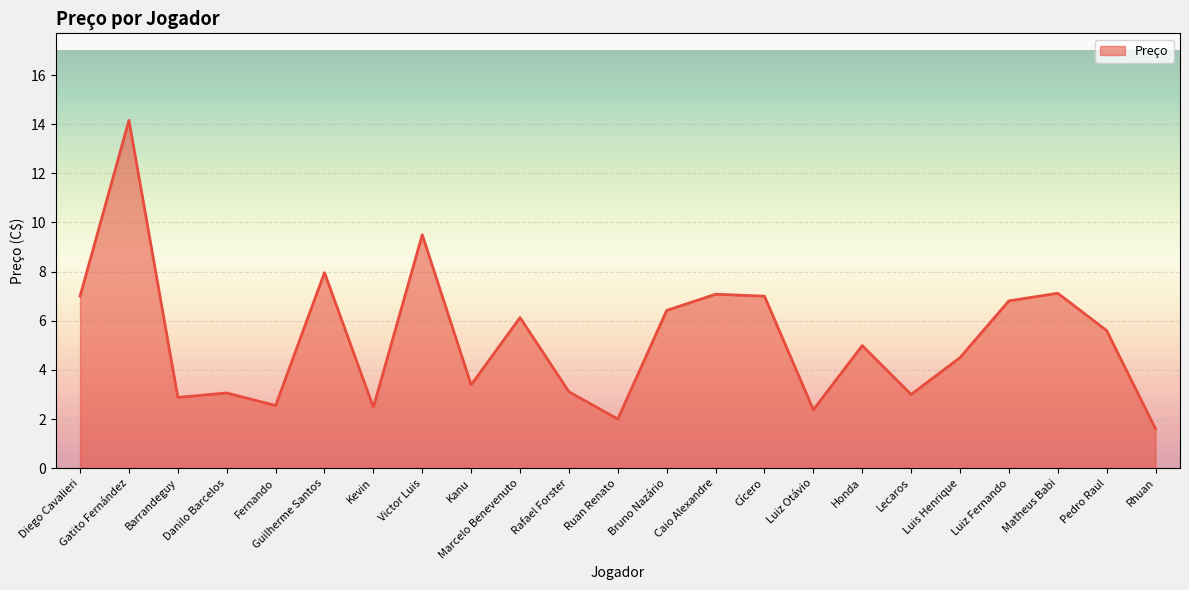

Which label corresponds to the largest value in the chart?

Gatito Fernández